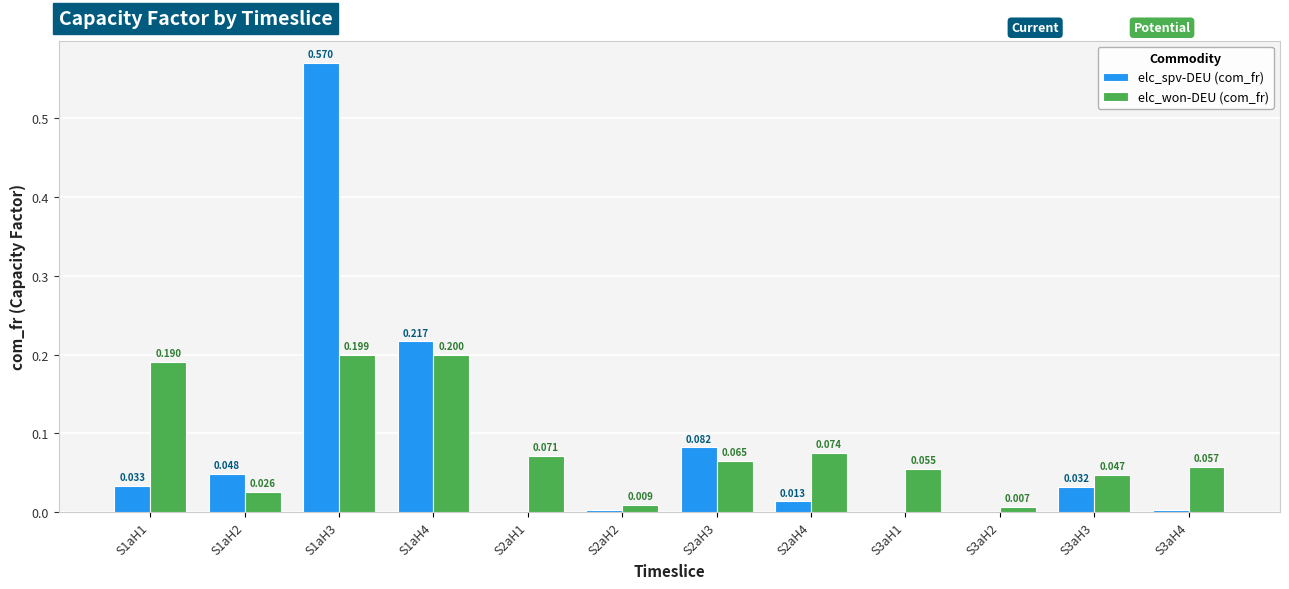

Is the value of elc_spv-DEU (com_fr) at S2aH2 greater than the value of elc_won-DEU (com_fr) at S2aH3?

No